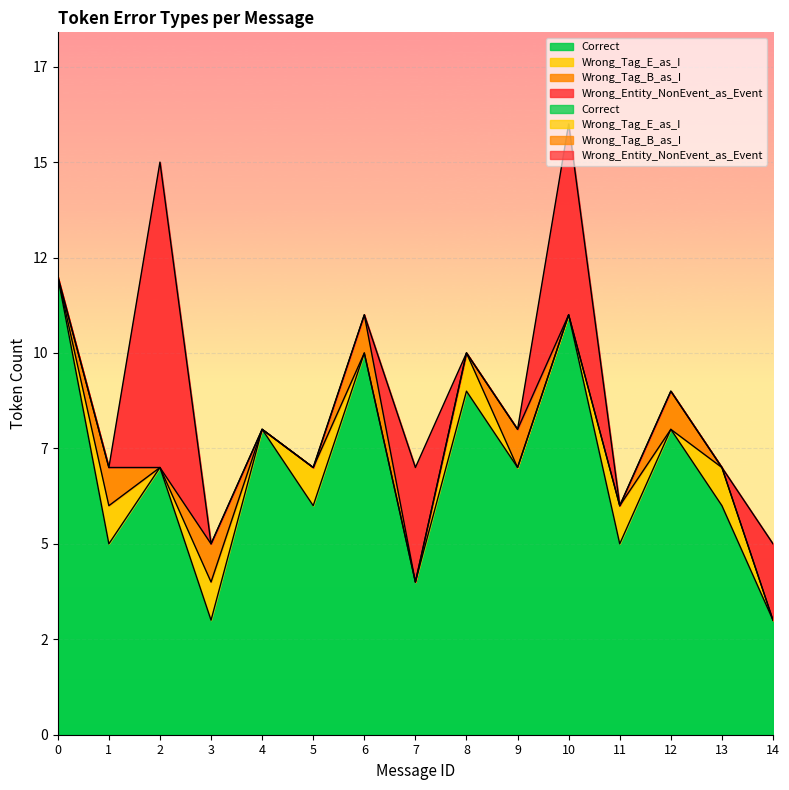

Between which two adjacent categories do Wrong_Tag_B_as_I and Wrong_Entity_NonEvent_as_Event first intersect?

1 and 2